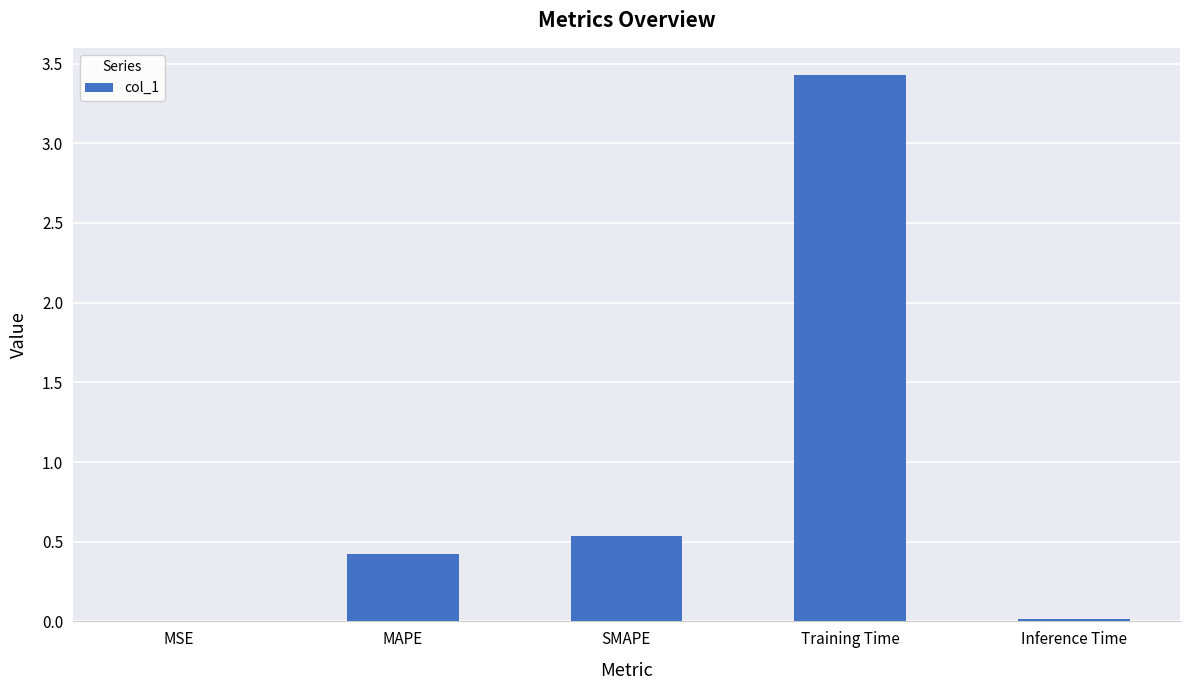

Is it true that the value at SMAPE is 0.5?

True